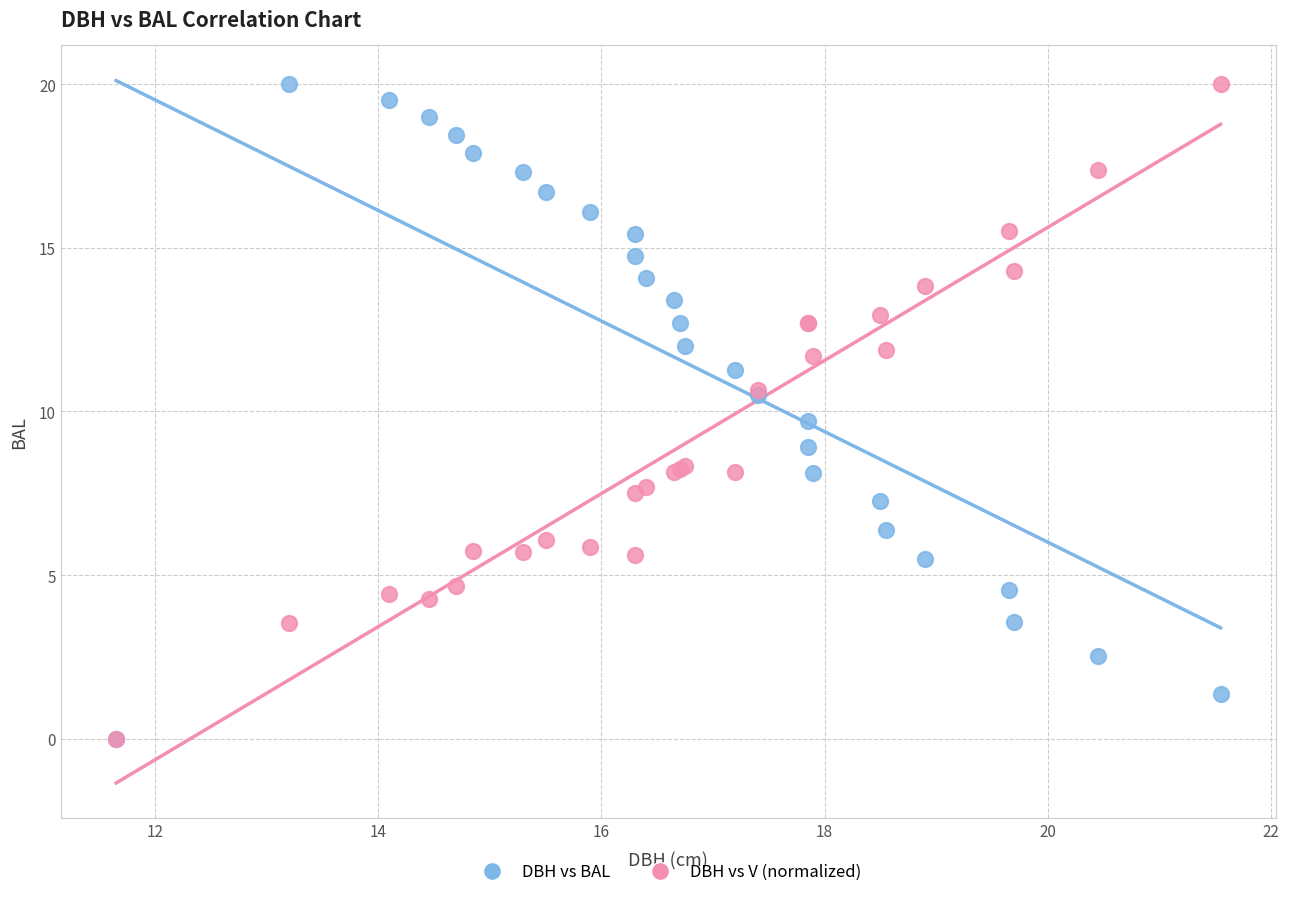

What are all the series names shown in the legend?

DBH vs BAL, DBH vs V (normalized)